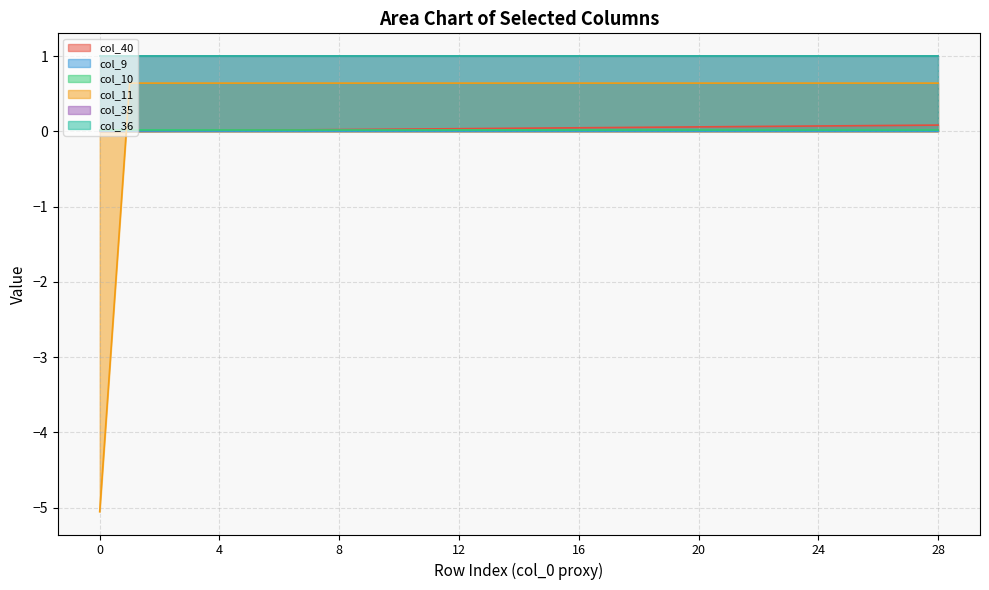

Which series has the widest spread of values?

col_11